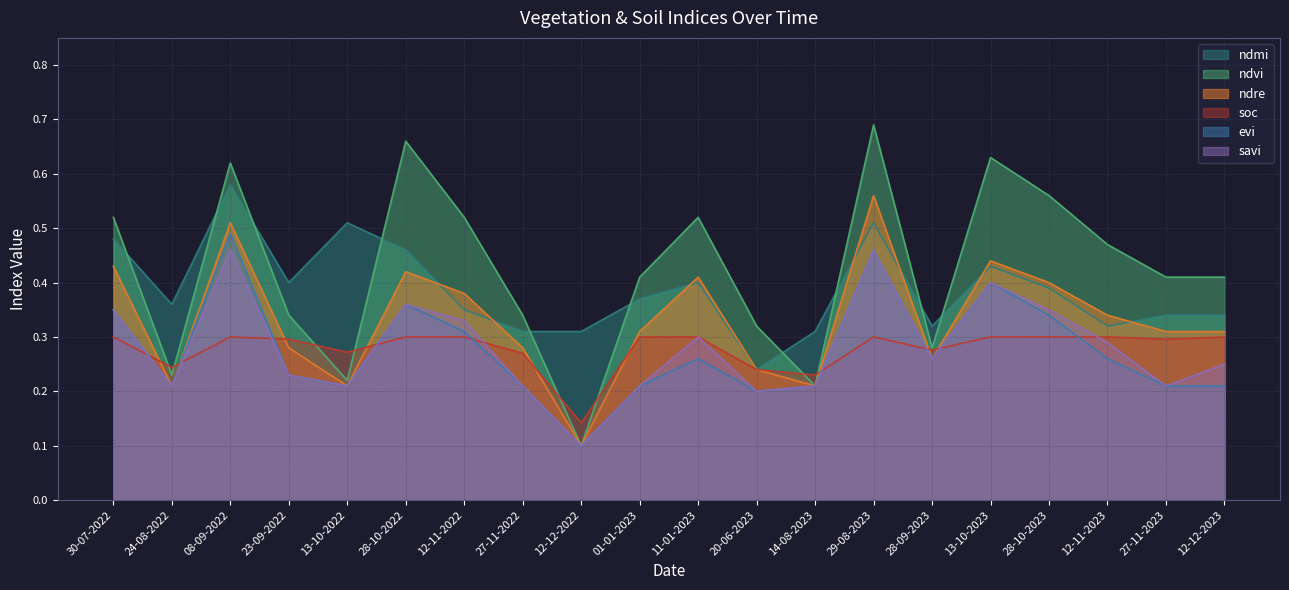

At which label does evi reach its peak?

08-09-2022